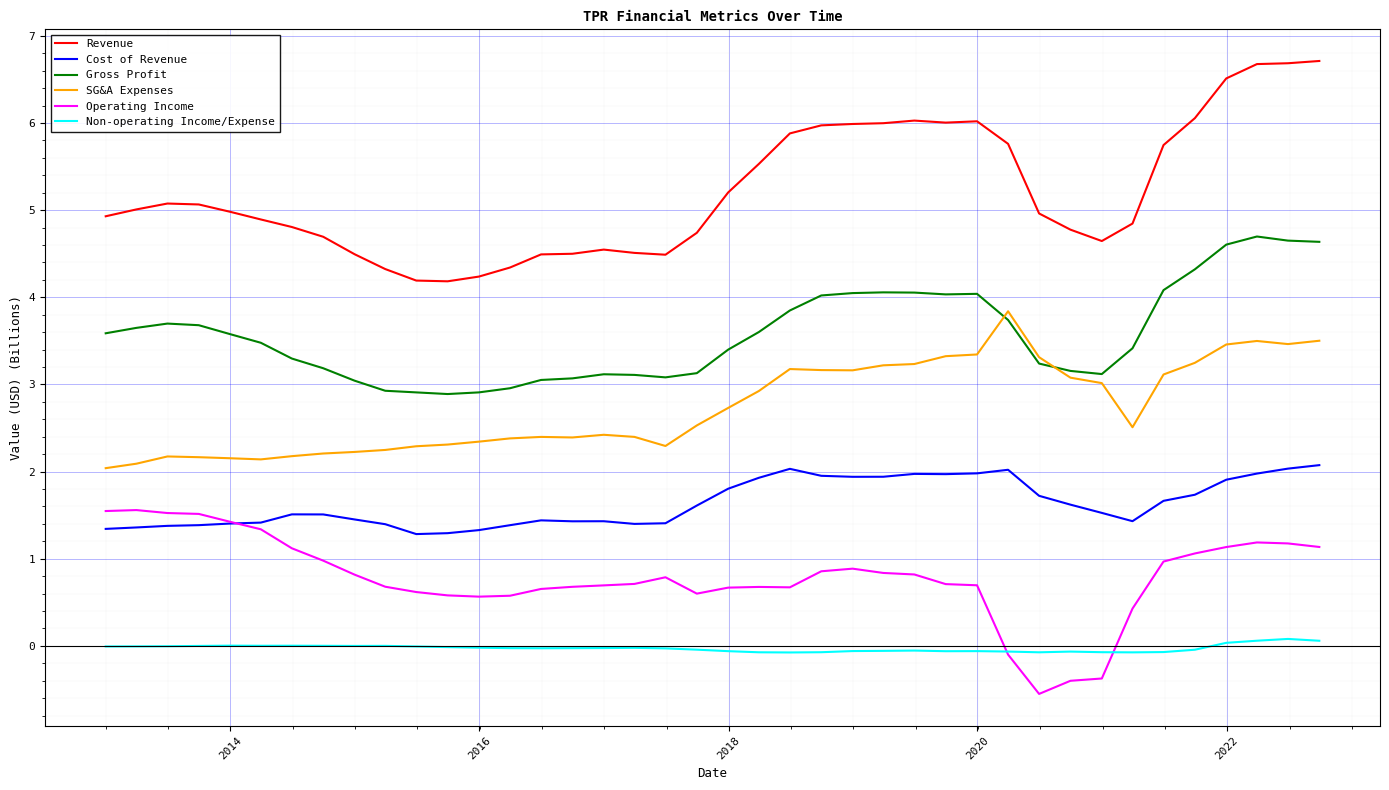

What is the average value of the Gross Profit series?

3.6